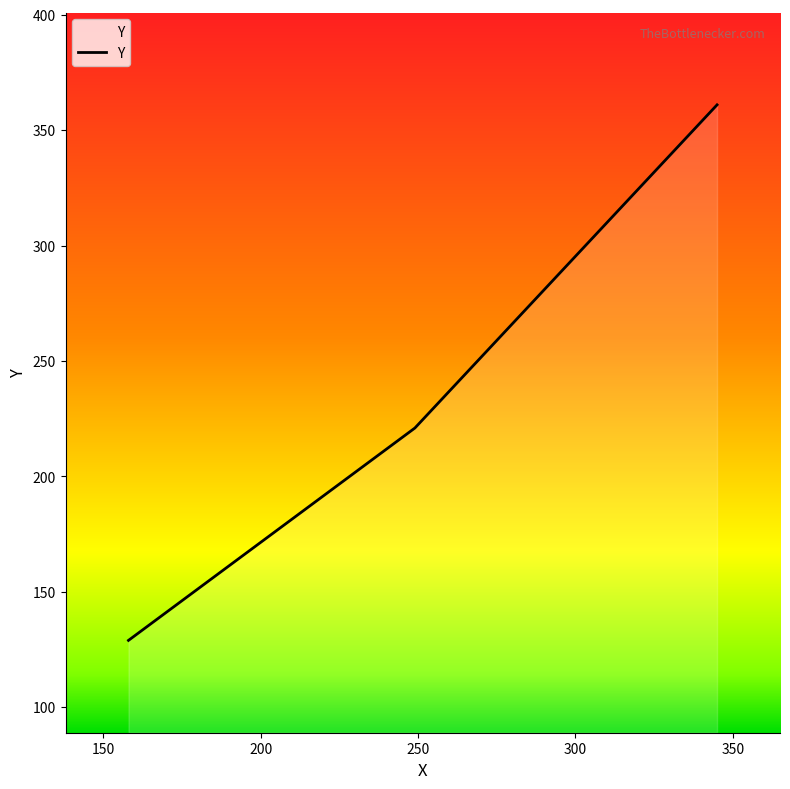

What is the maximum value shown in the chart?

361